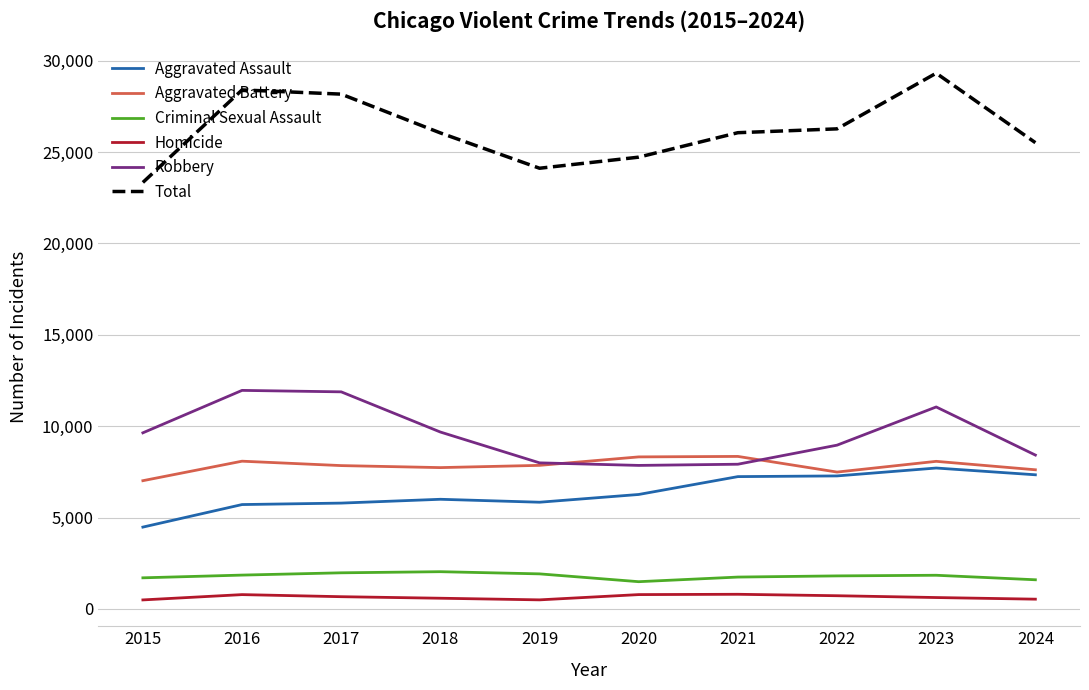

What is the sum of all Aggravated Assault values?

63670